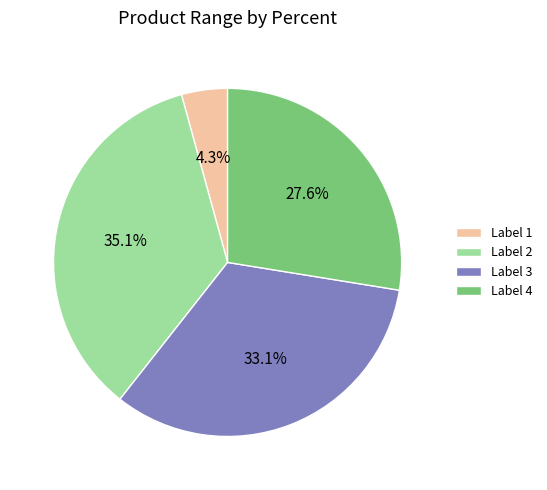

Rank the categories by value from highest to lowest.

Label 2, Label 3, Label 4, Label 1